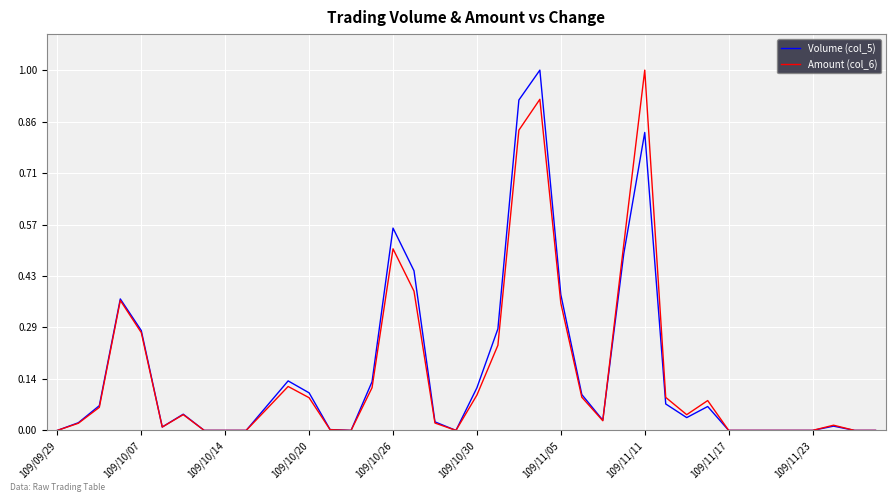

List the series in order of their peak value, lowest first.

Volume (col_5), Amount (col_6)